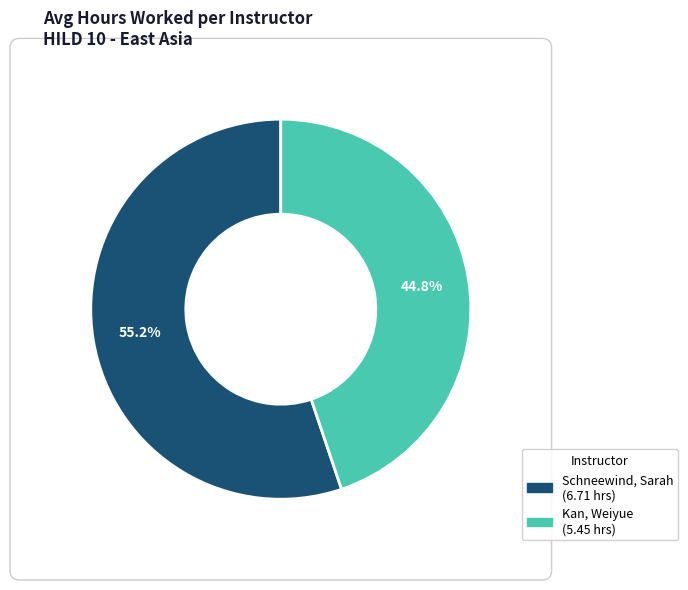

To the nearest percent, what is the combined percentage of Schneewind, Sarah and Kan, Weiyue?

100%